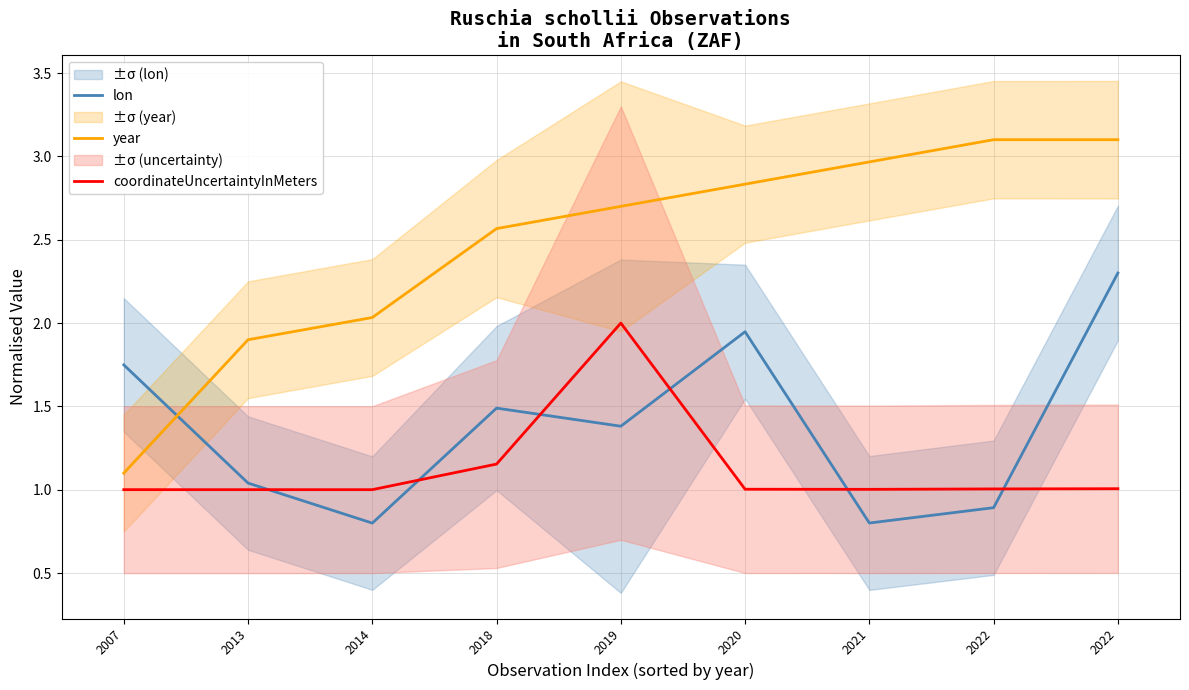

List the series in order of their overall mean, highest first.

year, lon, coordinateUncertaintyInMeters